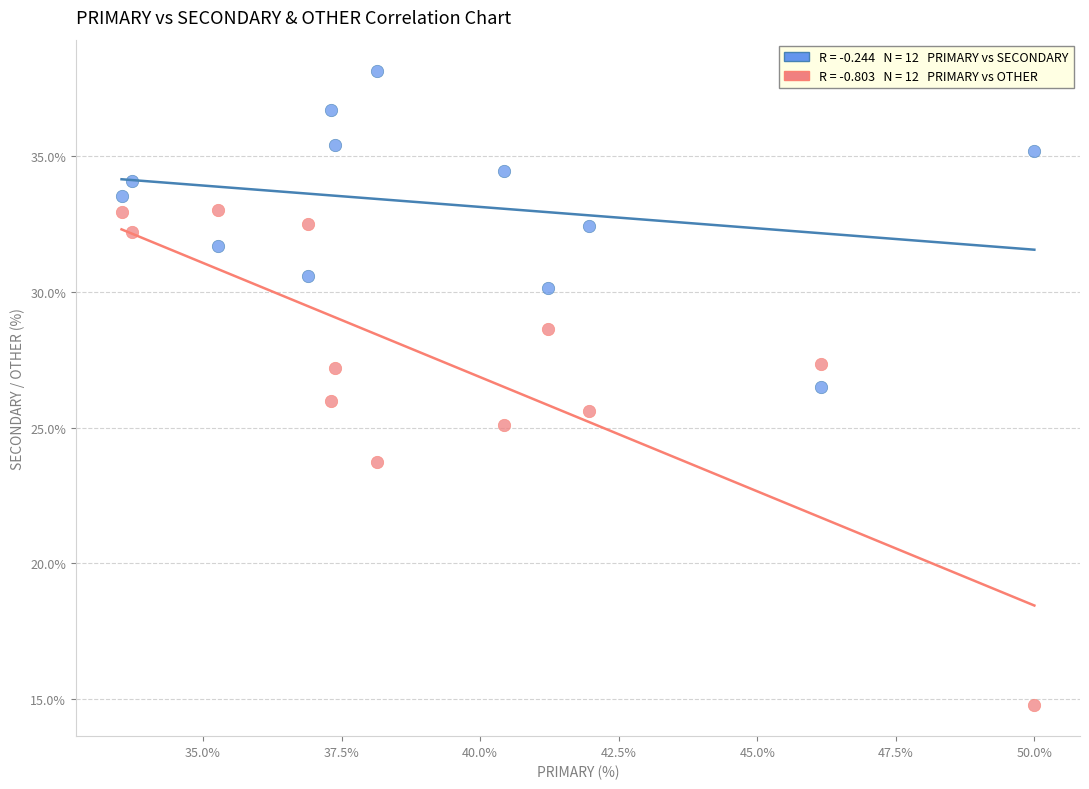

Across all data points, what is the range of Y values (max minus min)?

23.4